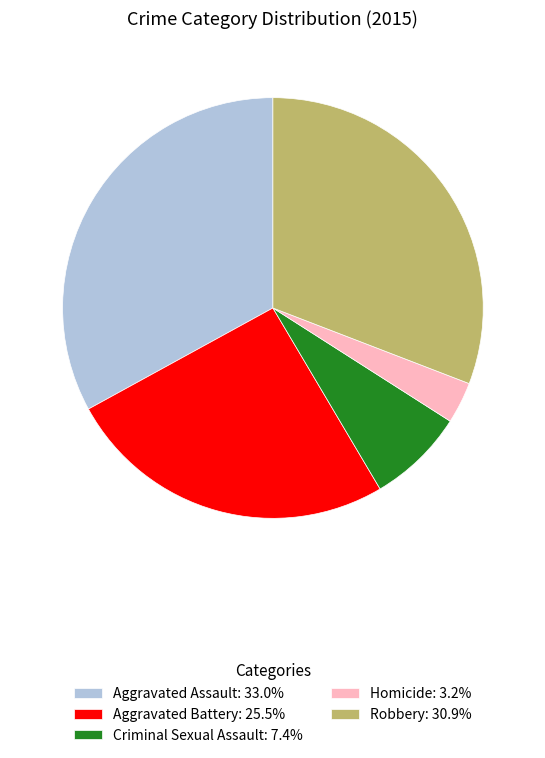

Is there a majority slice in this chart?

No